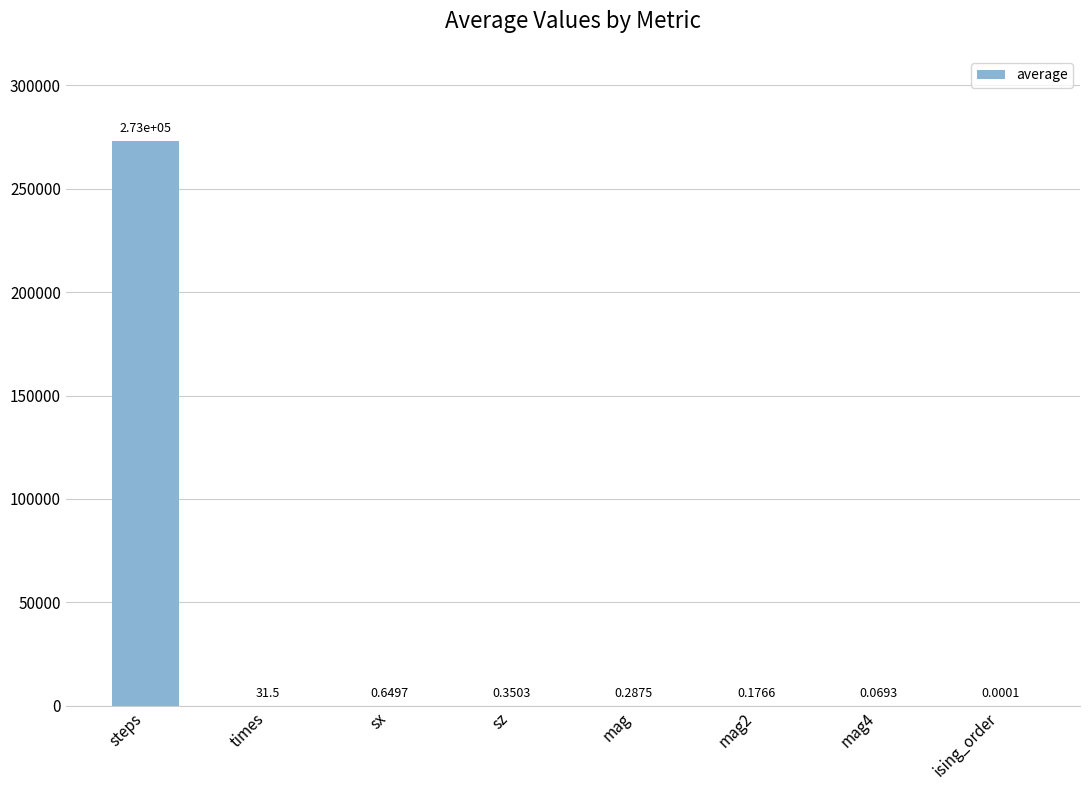

What is the sum of all values?

273299.1